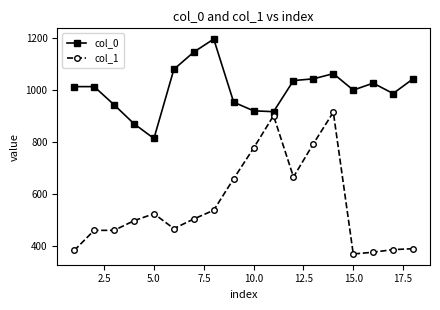

Which series has the largest total across all categories?

col_0